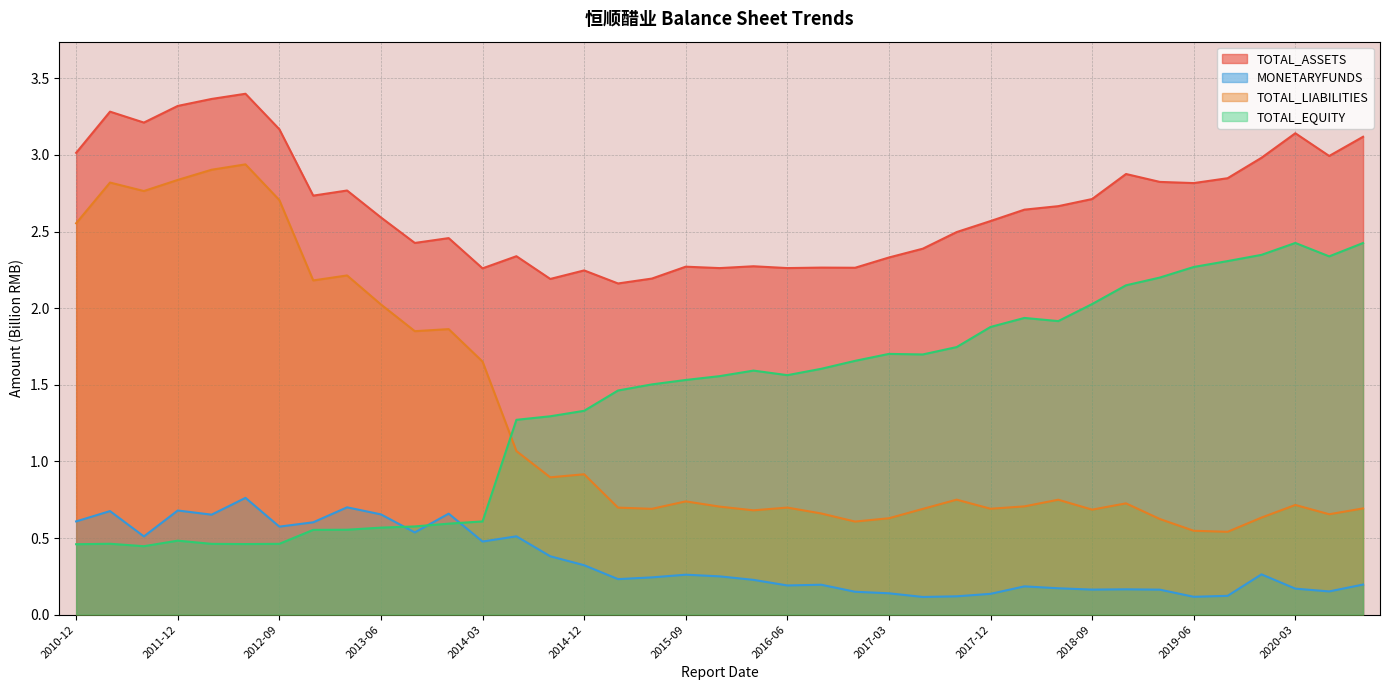

True or false: TOTAL_ASSETS and MONETARYFUNDS intersect in this chart.

False